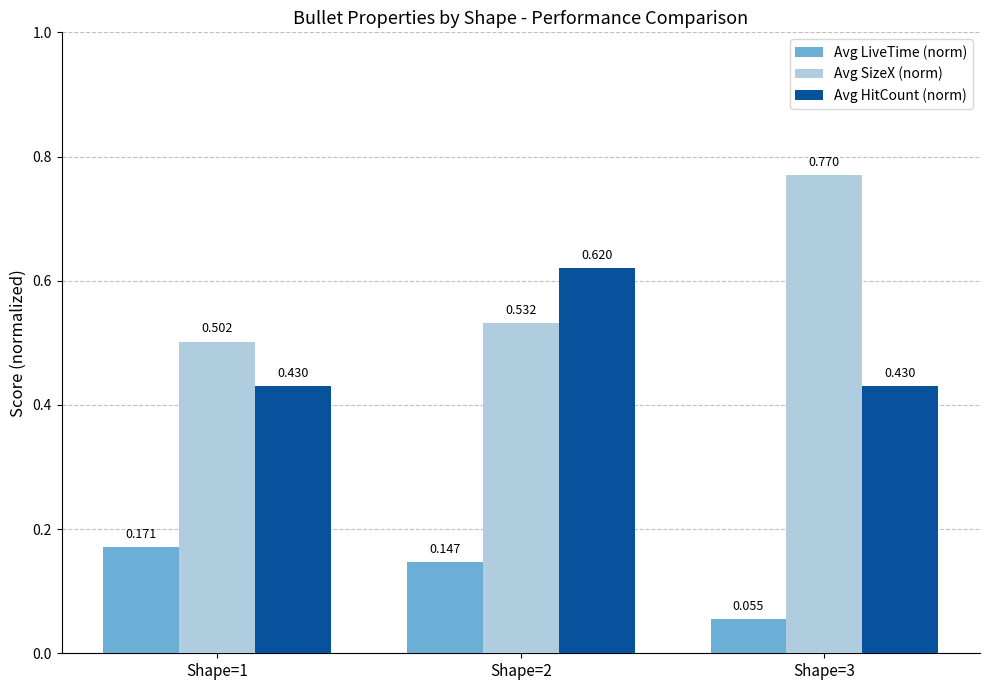

Which series has the largest range (max minus min)?

Avg SizeX (norm)